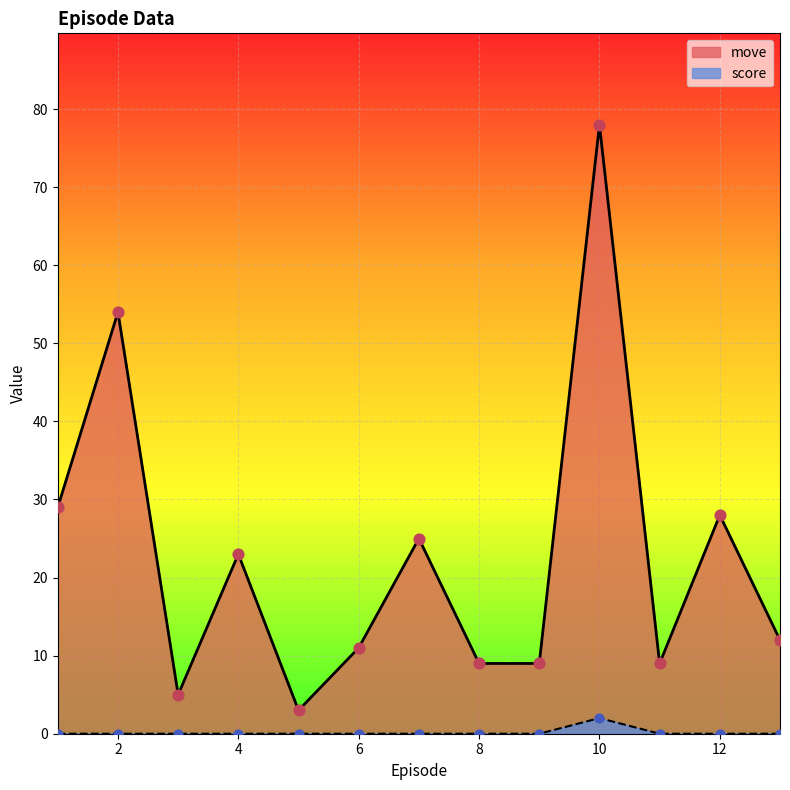

What are all the series names shown in the legend?

move, score